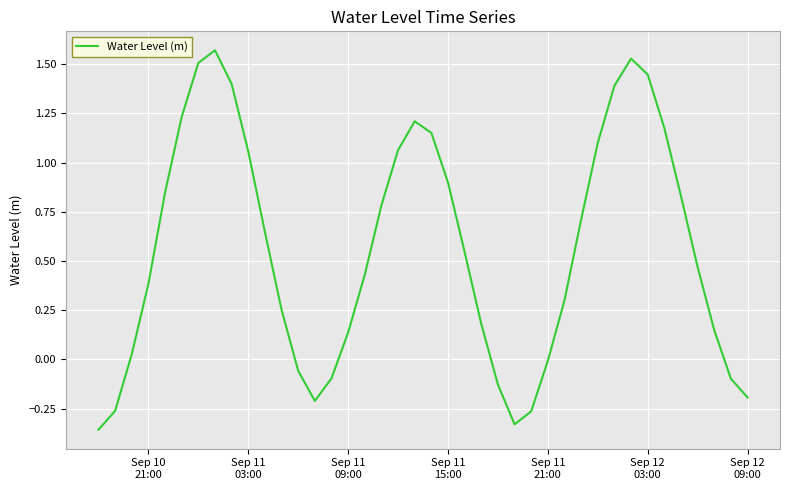

What is the difference between the maximum and minimum values?

1.9